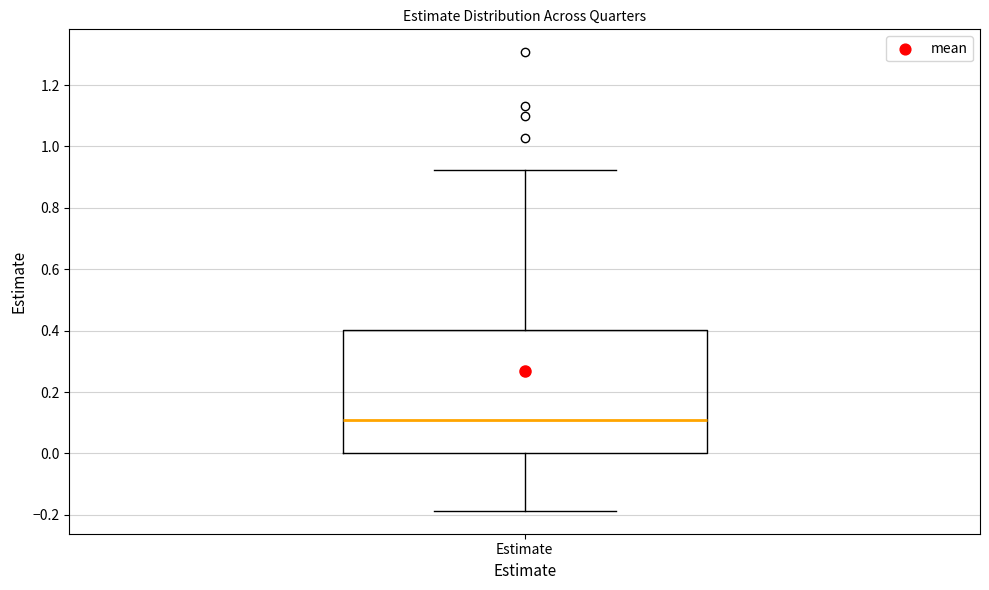

Transcribe this box plot: give where the median line is, the range the box spans, and where the two whiskers end, as read against the y-axis. The values are not printed on the chart, so give them approximately, as read against the axis.

median 0.10, box 0.00 to 0.40, whiskers -0.18 to 0.92